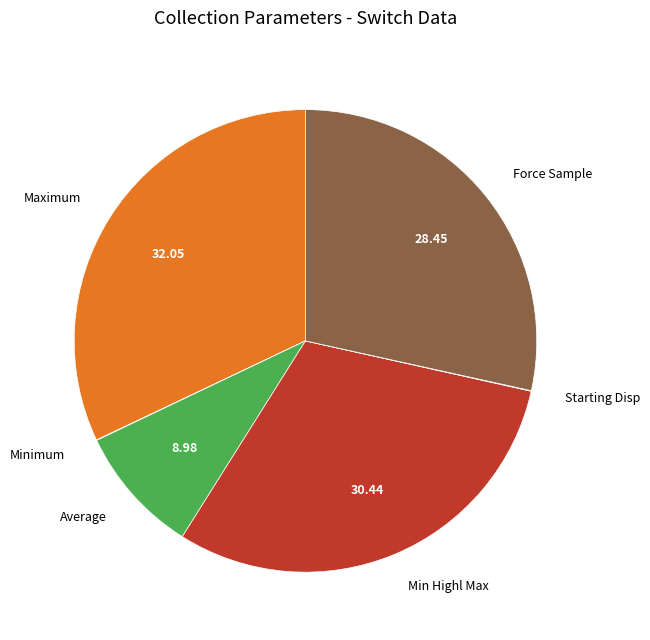

Is it true that Maximum is 13% of the pie?

False